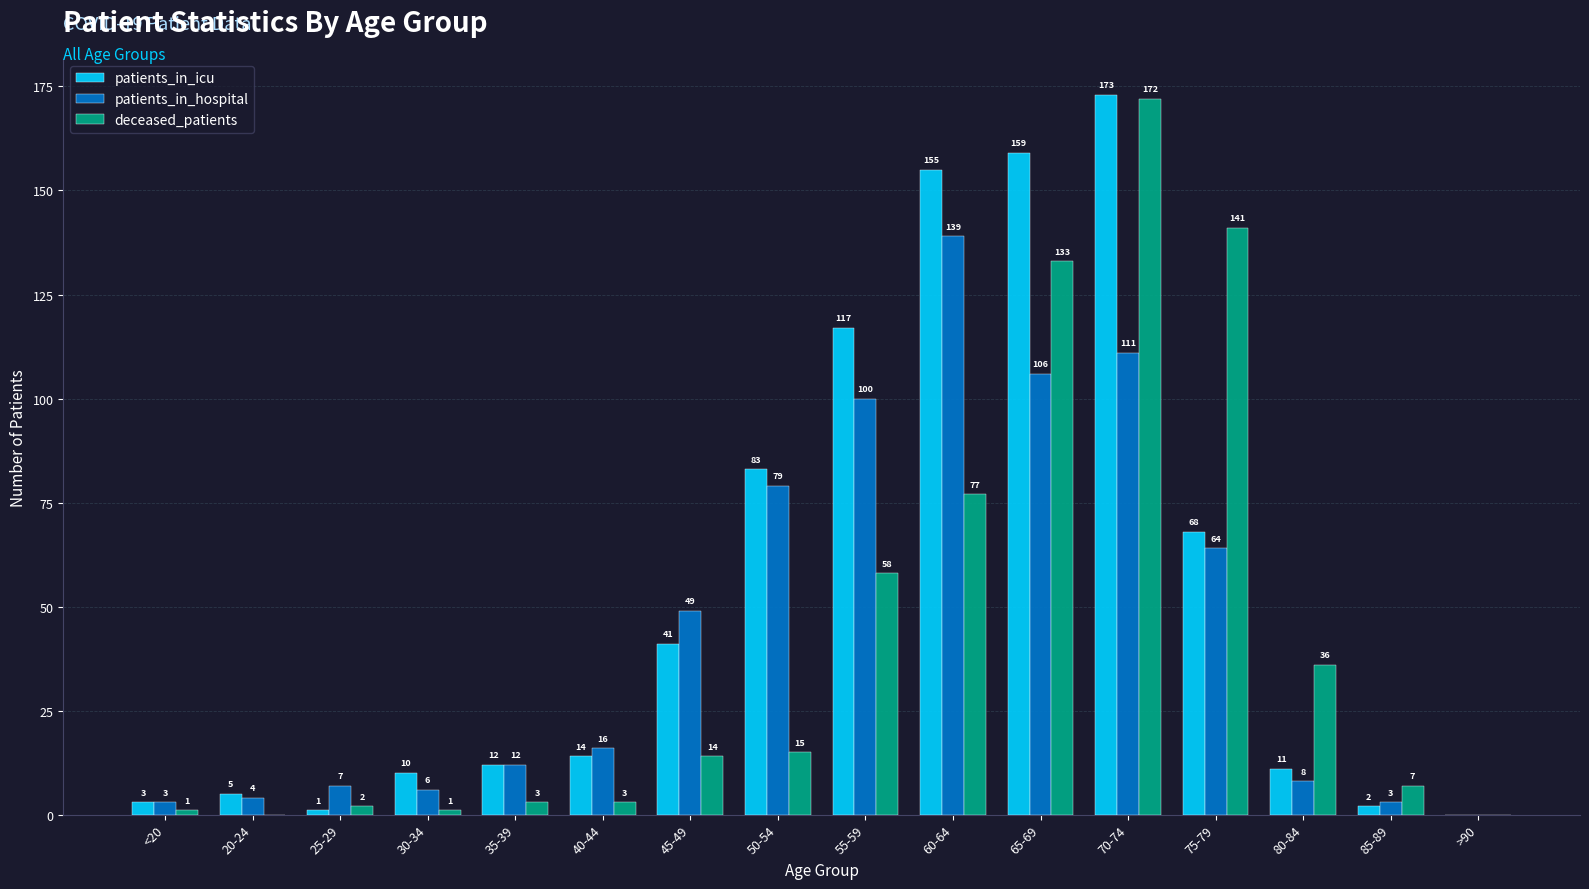

Does the chart contain stacked bars?

No